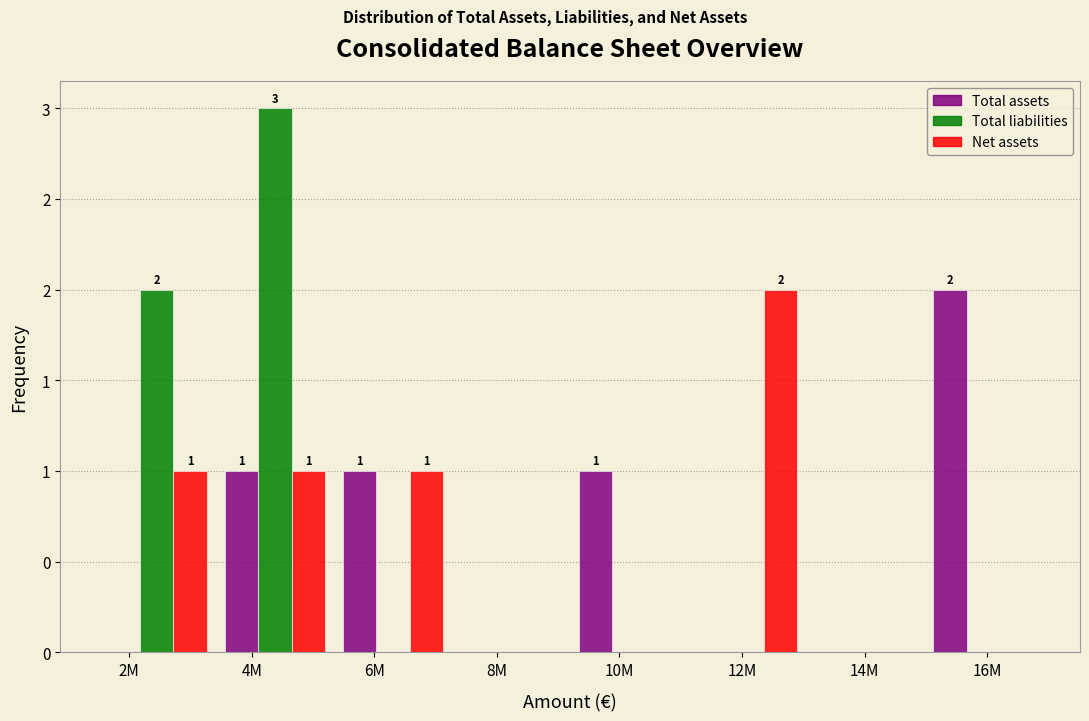

Are the bars grouped side by side (vs. stacked)?

Yes